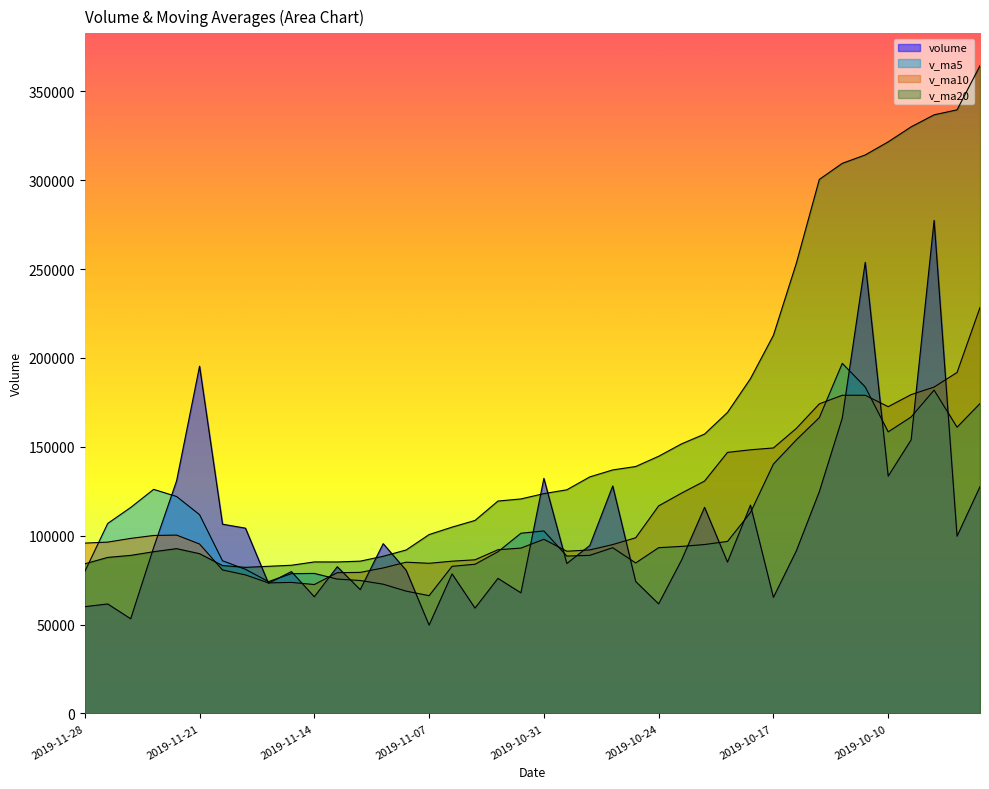

What is the spread (max minus min) of values at 2019-11-21?

105485.5